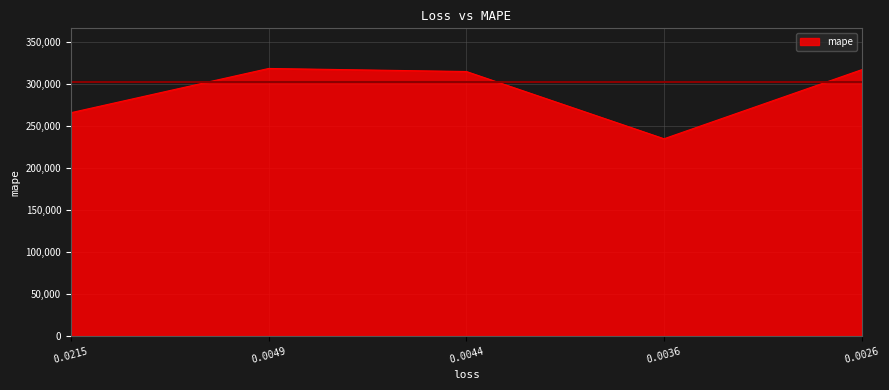

How many values are below 314605?

2